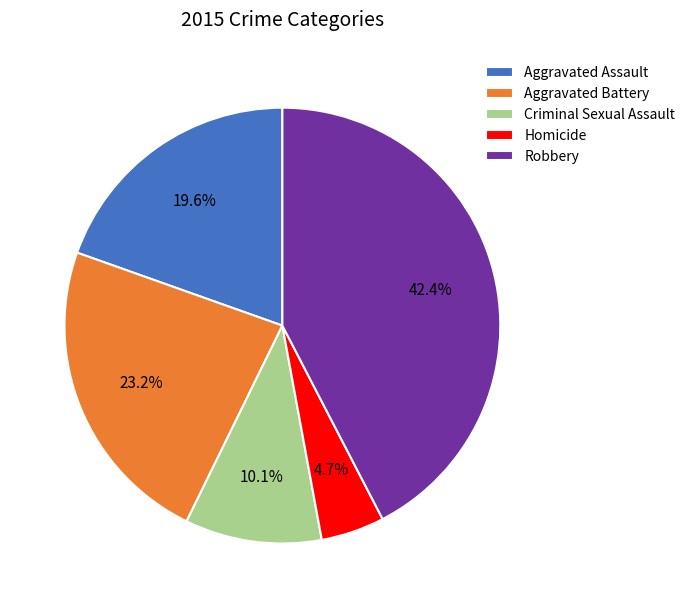

To the nearest percent, what portion does Aggravated Assault represent?

20%